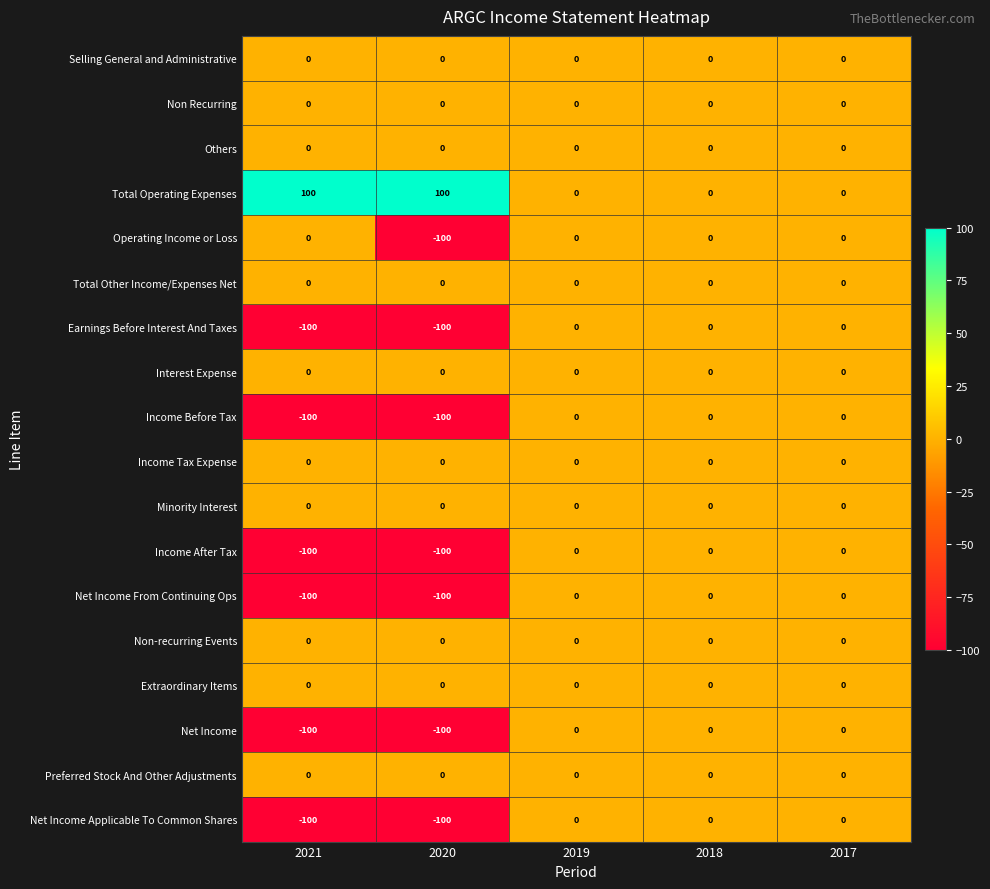

Which series has the largest total across all categories?

Total Operating Expenses